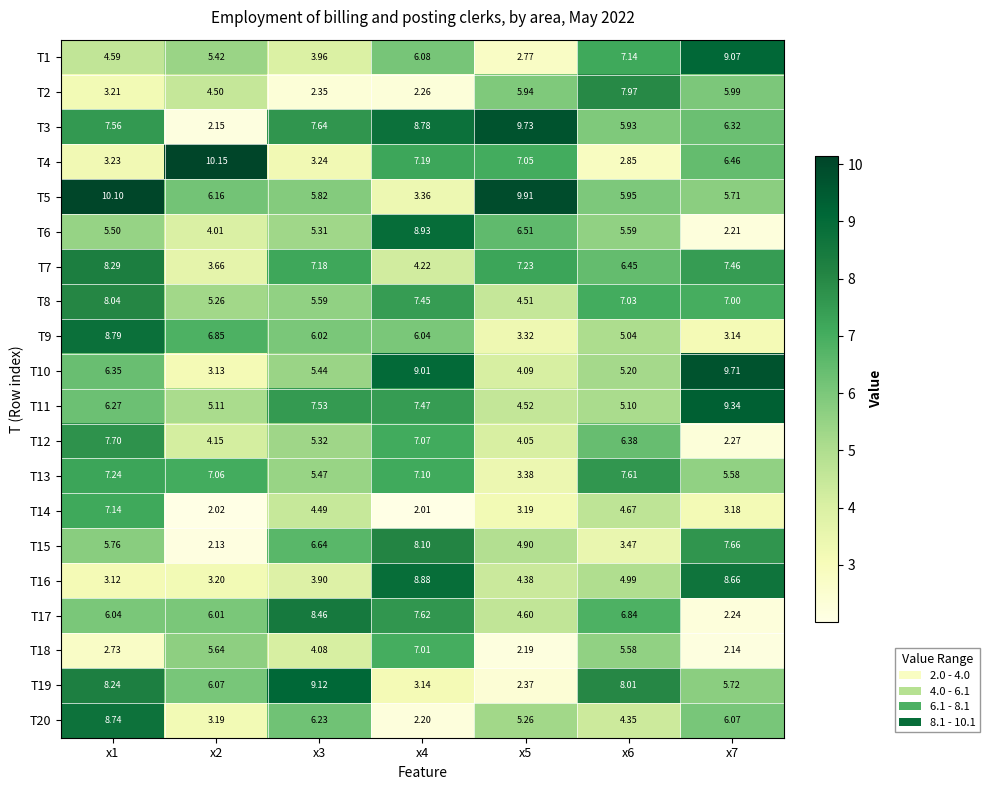

Is the value of T5 at x4 greater than the value of T6 at x6?

No